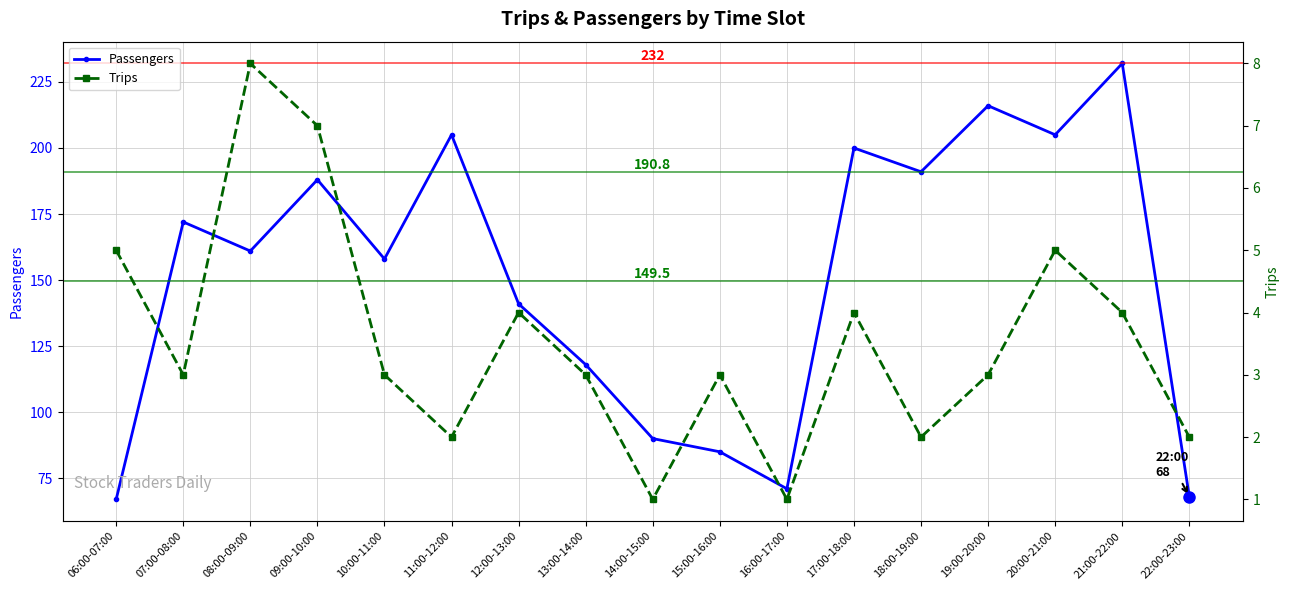

Is it true that Passengers equals 102 at 16:00-17:00?

False